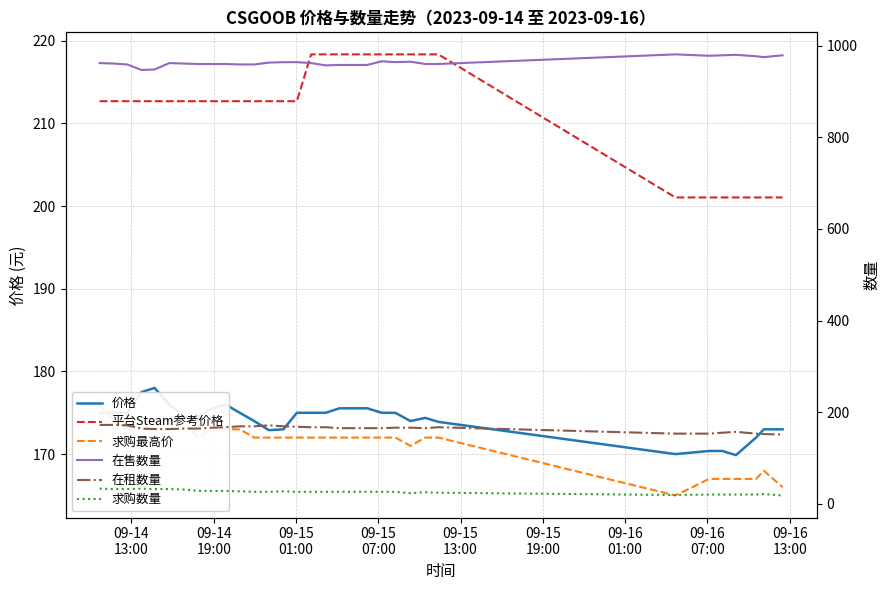

What is the sum of all 求购最高价 values?

5484.0